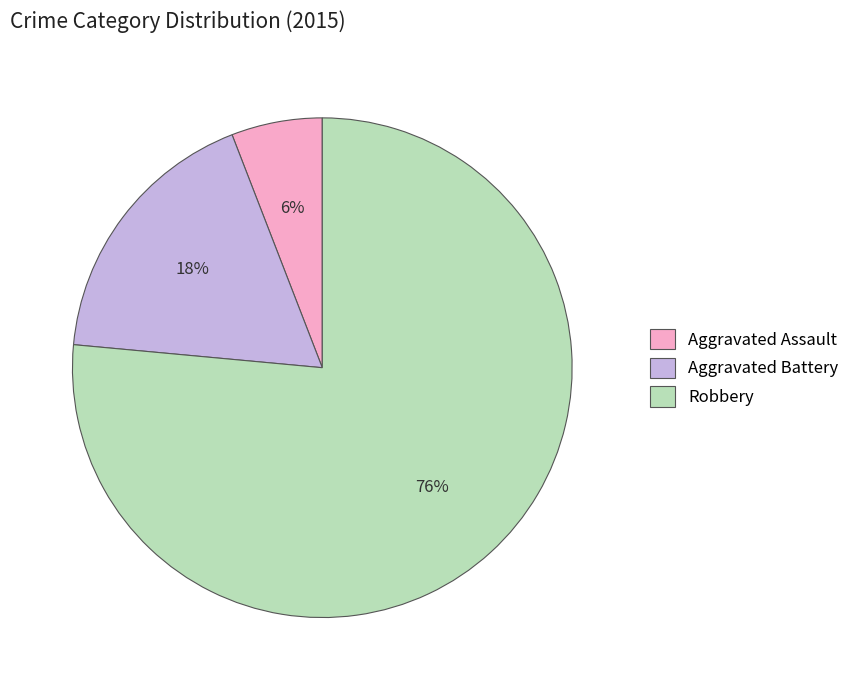

To the nearest percent, what is the combined percentage of Robbery and Aggravated Assault?

82%